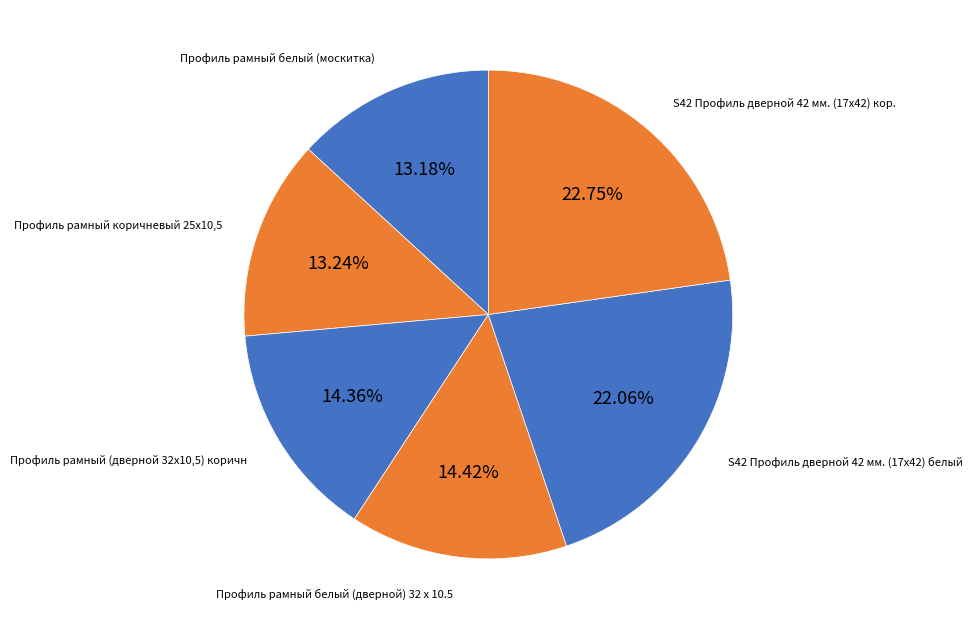

Which category has the biggest portion of the pie?

S42 Профиль дверной 42 мм. (17х42) кор.